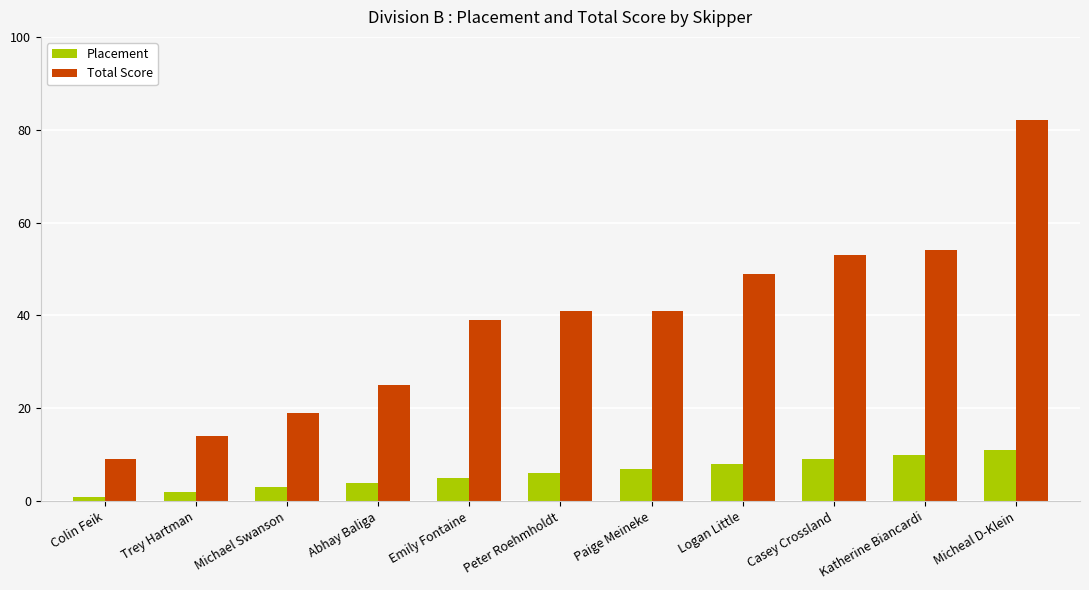

How many bars are there in total?

22